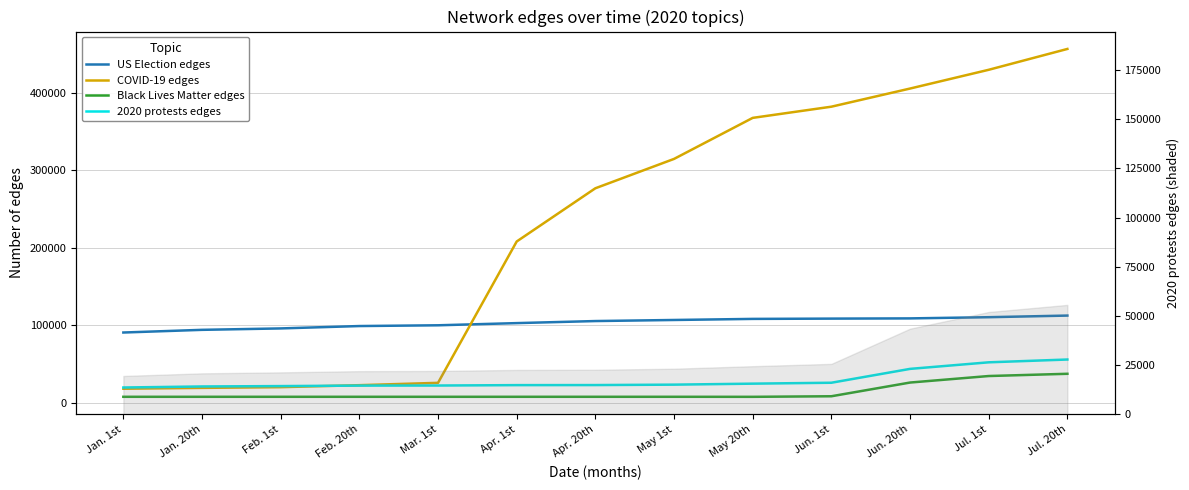

Reading right to left, transcribe all the data shown in this chart.

US Election edges: 112344	110250	108704	108421	108050	106657	105270	102608	99800	98824	95755	93924	90465
COVID-19 edges: 456680	429762	405540	382105	367660	314667	276751	208020	25485	22456	19876	18982	17890
Black Lives Matter edges: 37167	34273	25854	8151	7414	7465	7464	7460	7458	7458	7456	7454	7454
2020 protests edges: 55594	51982	43502	25604	24424	23140	22610	22523	22009	21896	21286	20786	19456